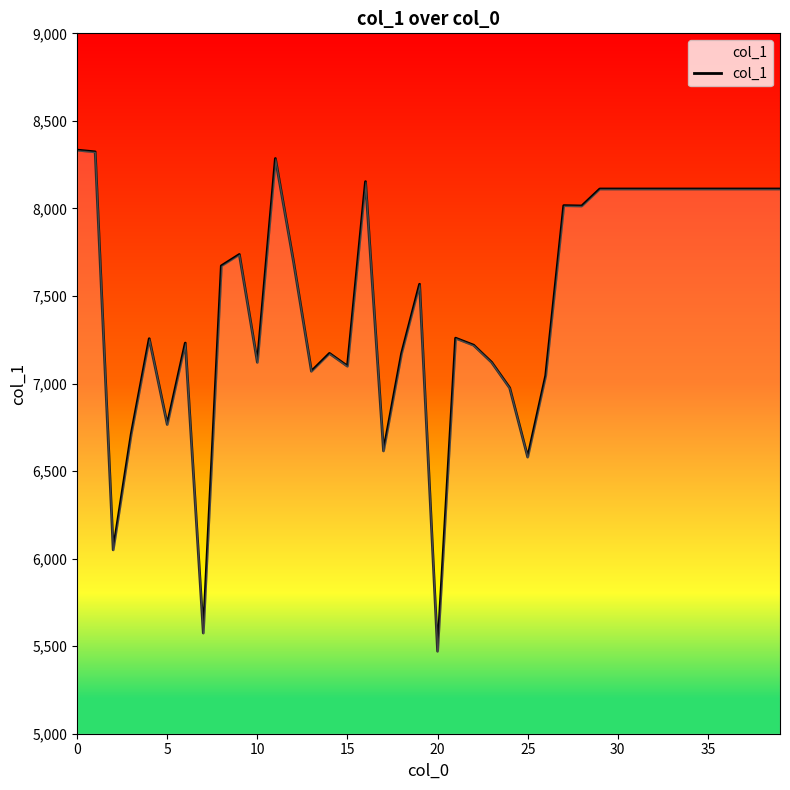

What is the smallest value displayed?

5471